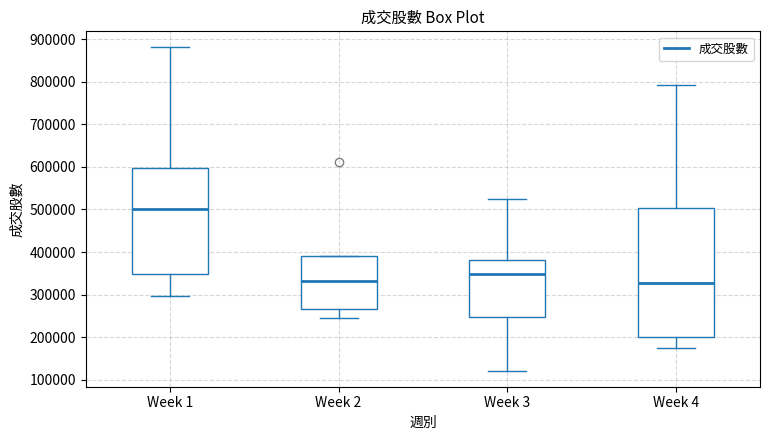

Where does the lower whisker of the box for Week 4 end on the y-axis? The values are not printed on the chart, so give them approximately, as read against the axis.

180000